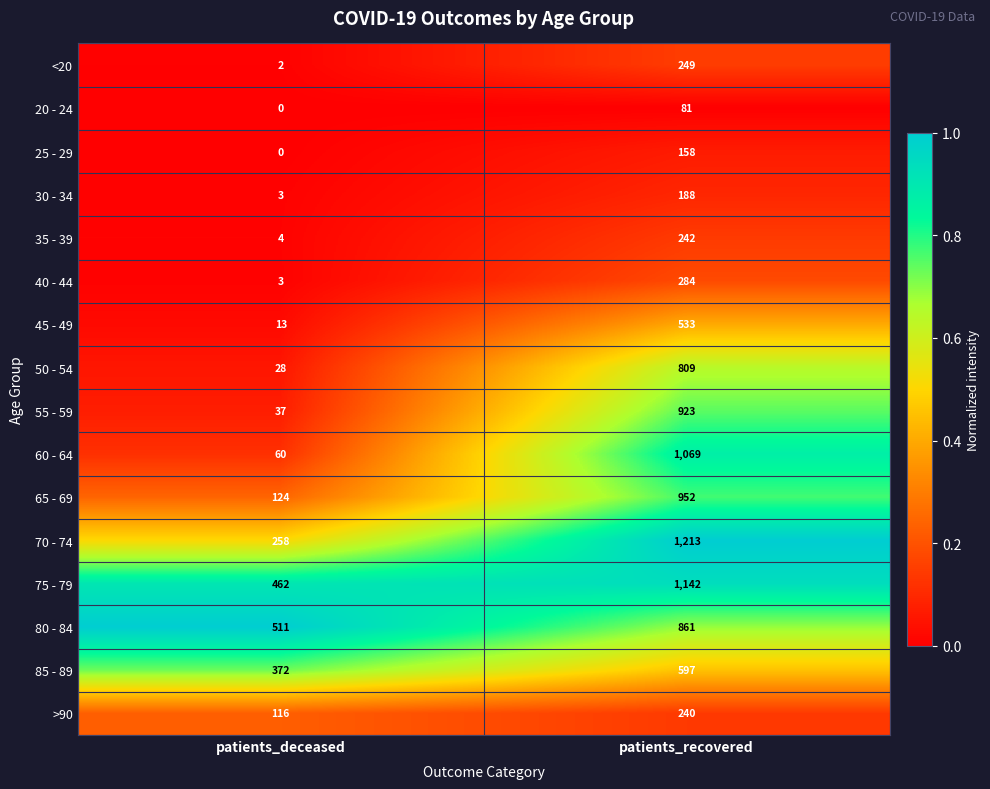

What is the highest value of the 45 - 49 series?

533